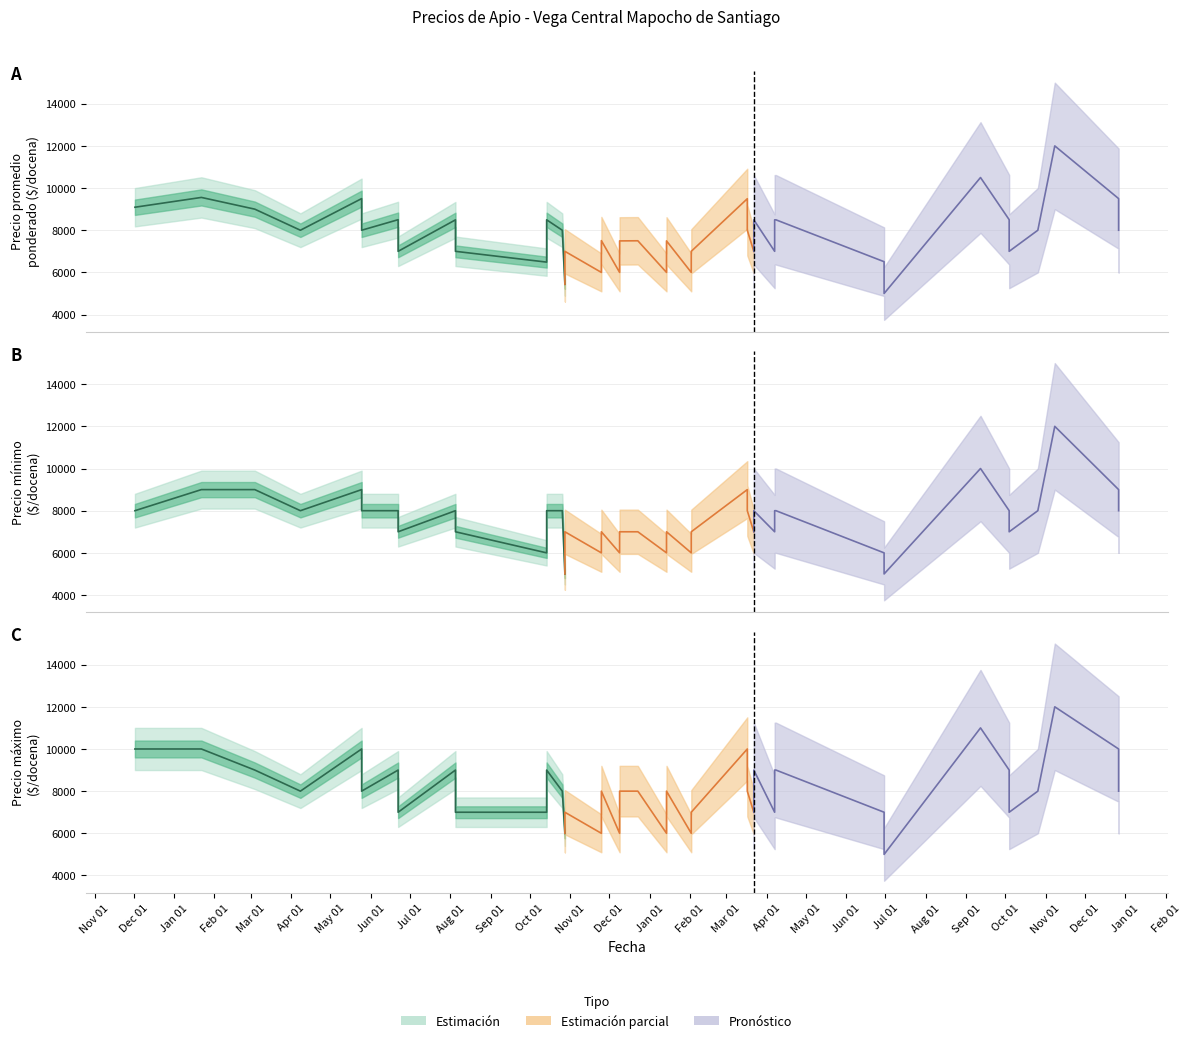

Rank the series by their maximum value, from highest to lowest.

Precio promedio ponderado, Precio minimo, Precio maximo